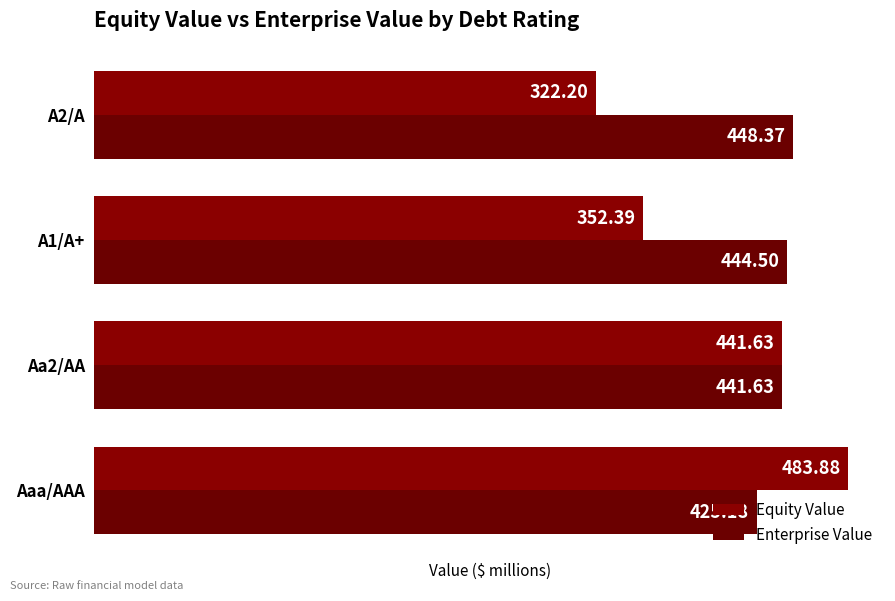

How many data points in Enterprise Value are above 444?

2